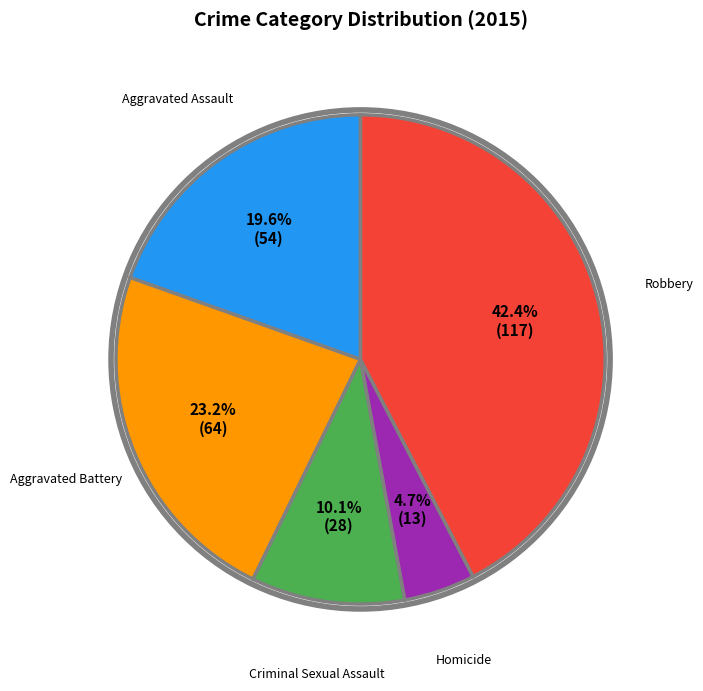

To the nearest percent, what percentage of the pie is Homicide?

5%